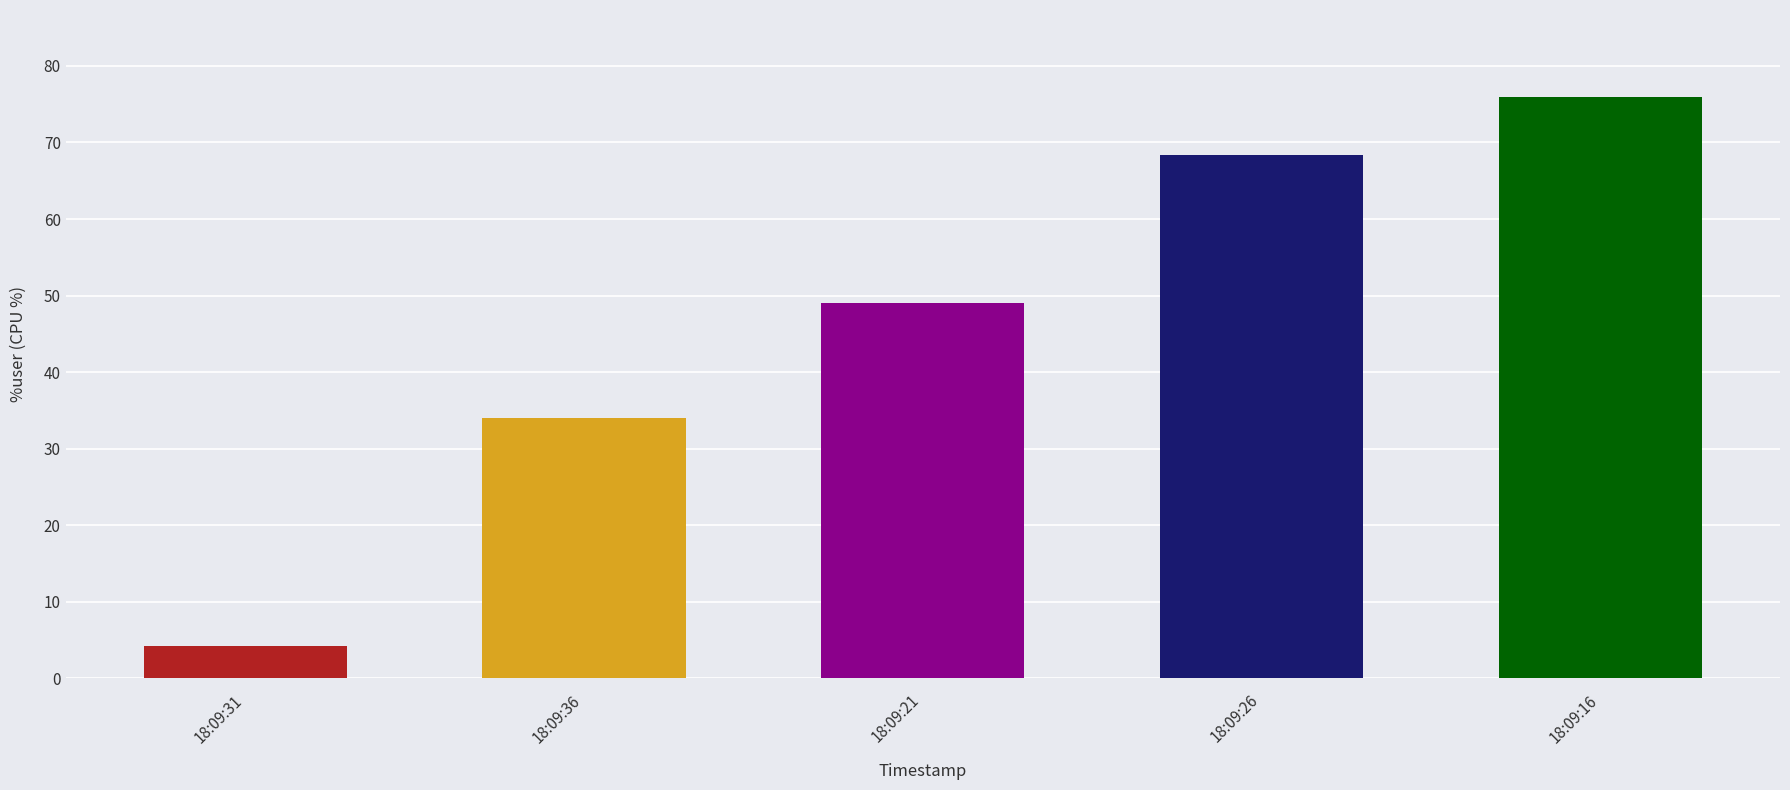

List the labels in order of value, largest first.

18:09:16, 18:09:26, 18:09:21, 18:09:36, 18:09:31